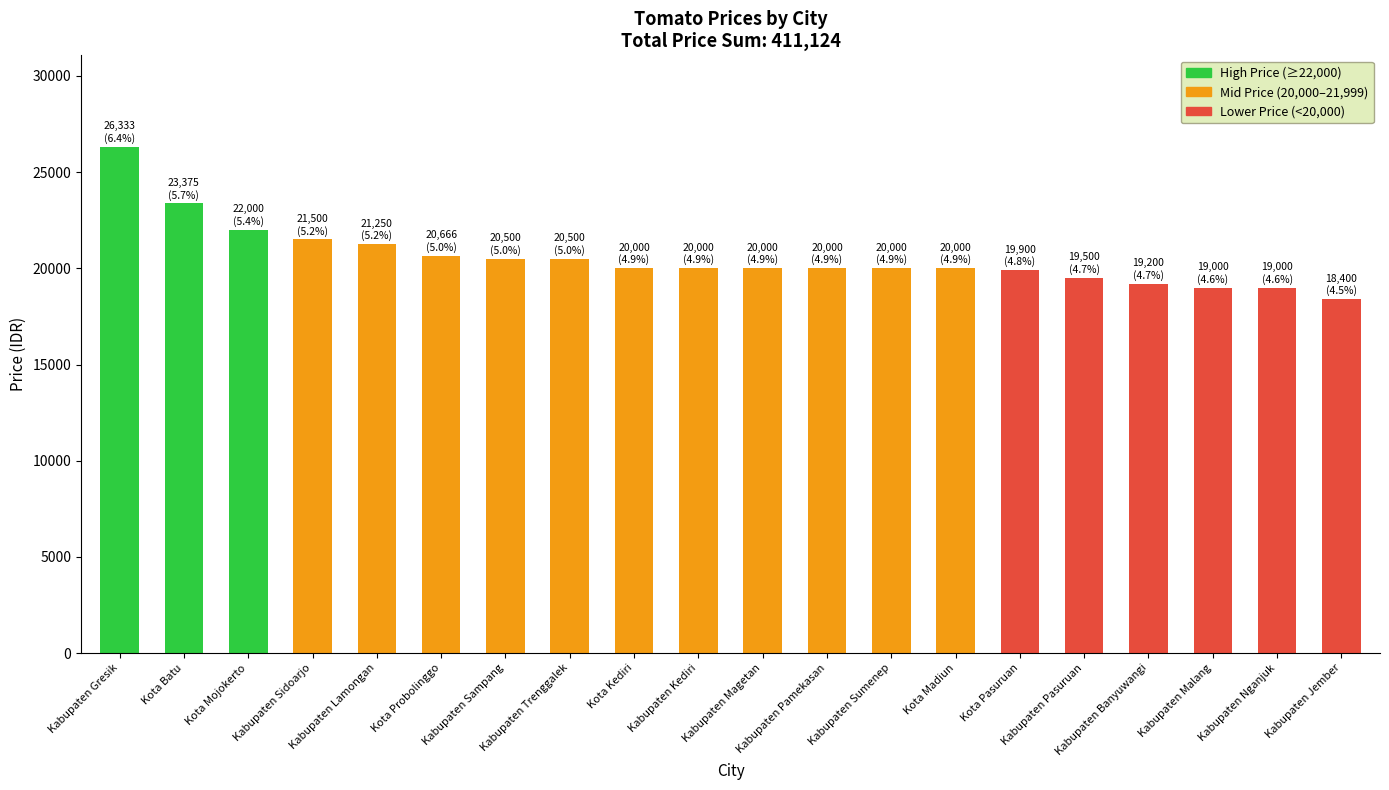

What is the value of the 8th bar from the left?

20500